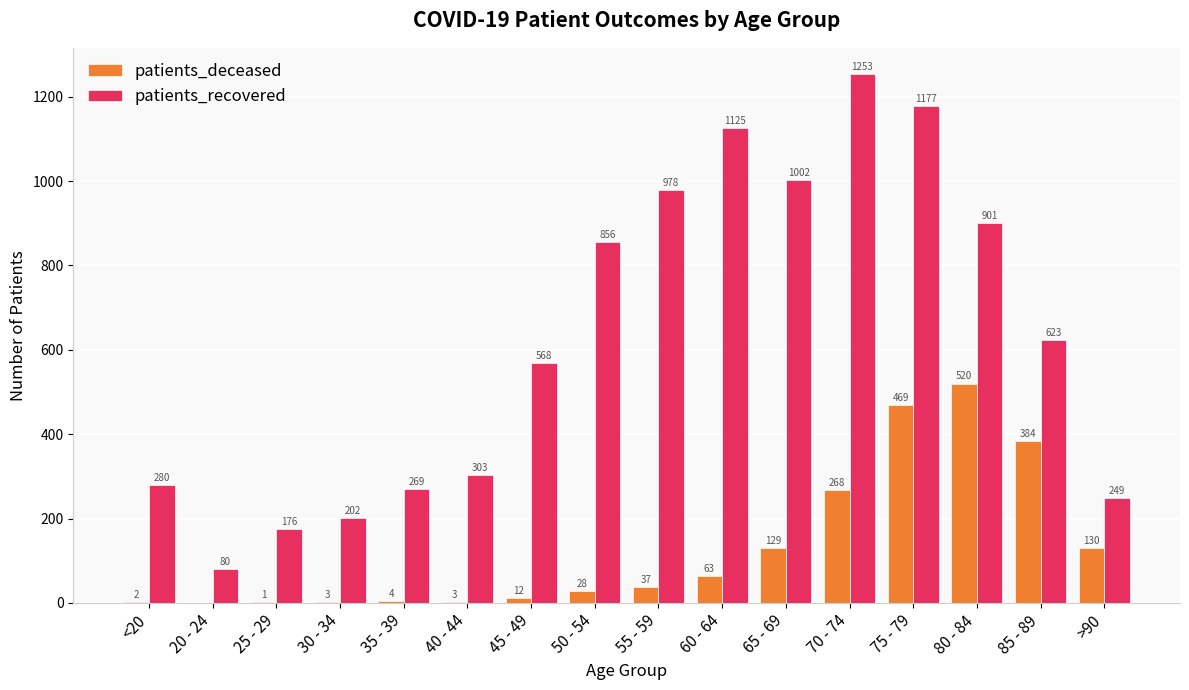

Between 30 - 34 and 50 - 54, which series saw the biggest shift?

patients_recovered